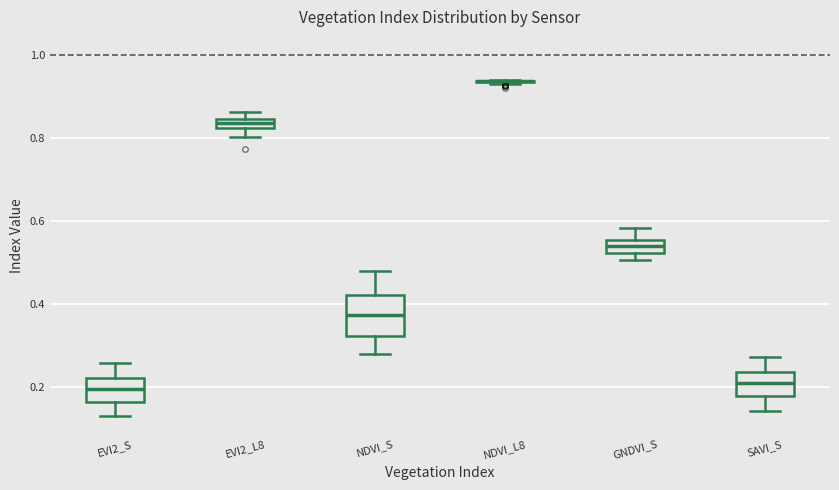

Where is the lower edge of the box for GNDVI_S on the y-axis? The values are not printed on the chart, so give them approximately, as read against the axis.

0.52